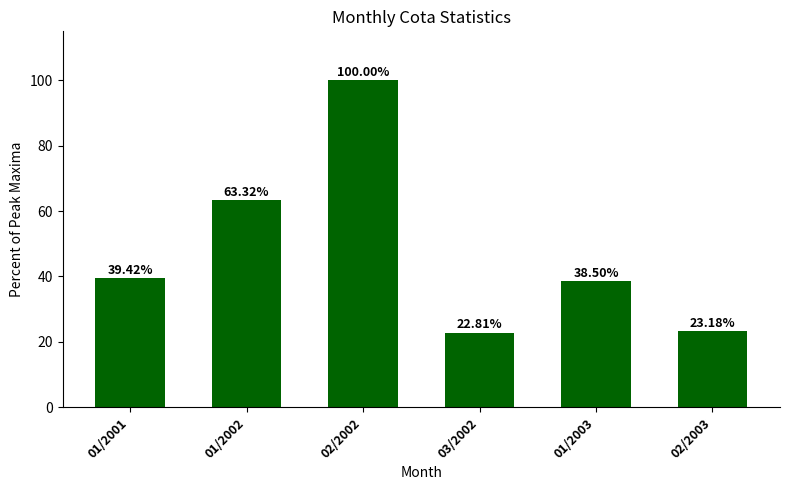

What is the change in value from 03/2002 to 02/2003?

+0.4